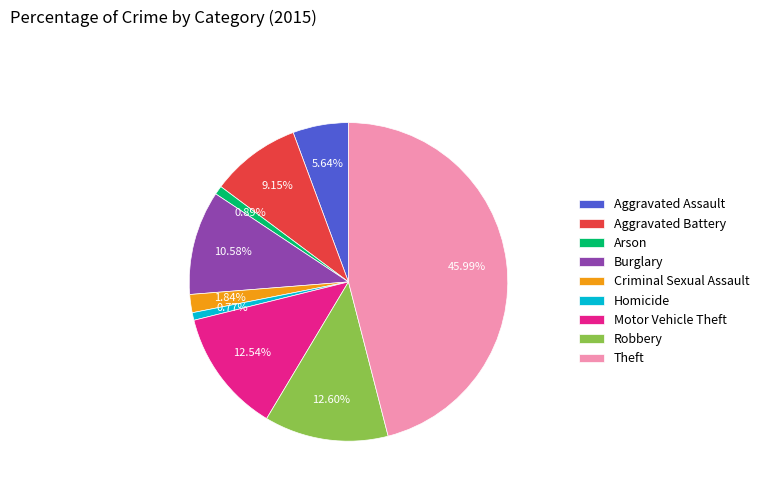

What is the ratio of the value at Arson to the value at Aggravated Assault?

0.2